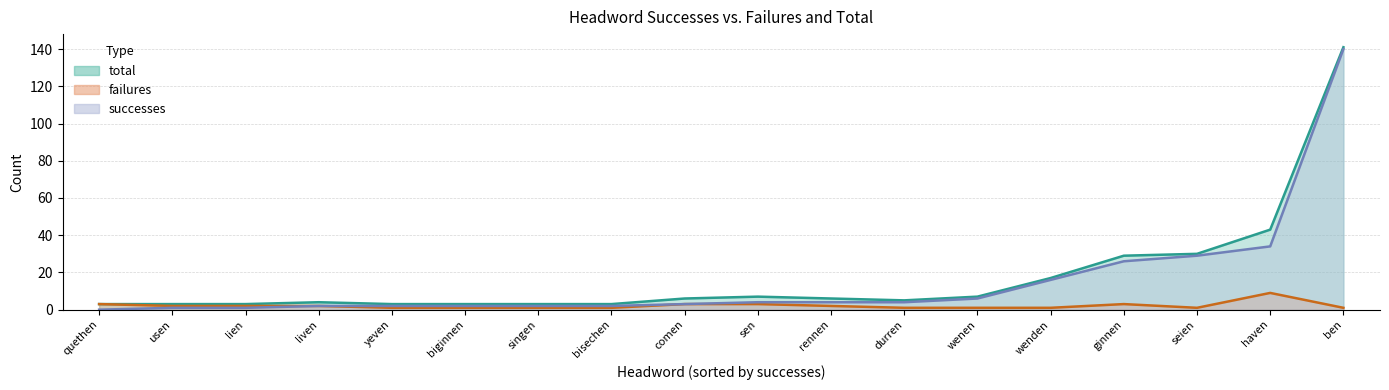

How many failures values are between 1 and 3?

17